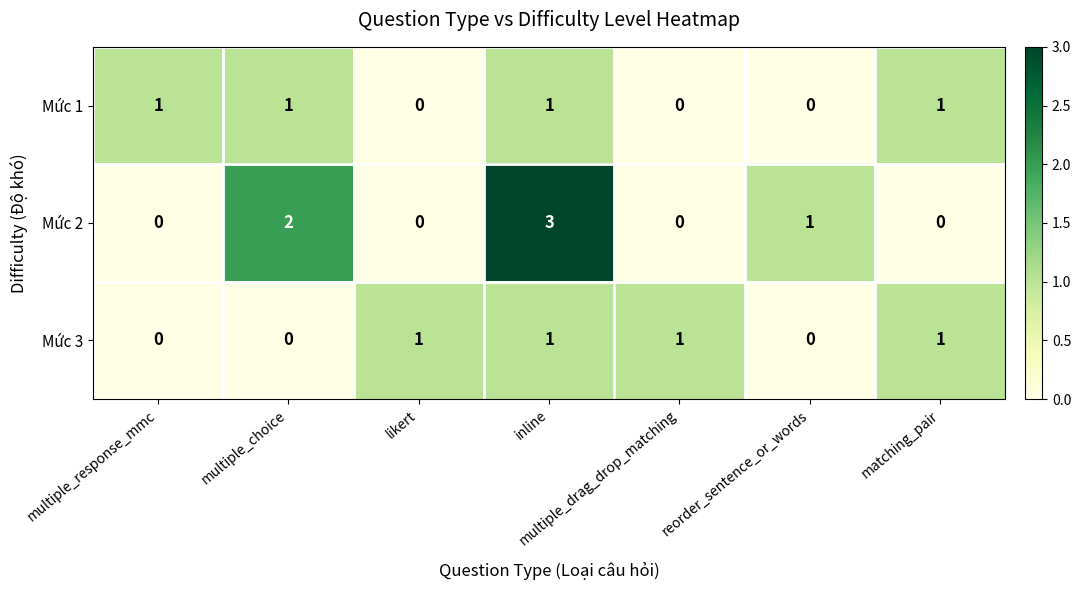

At which category is the sum across all series the highest?

inline